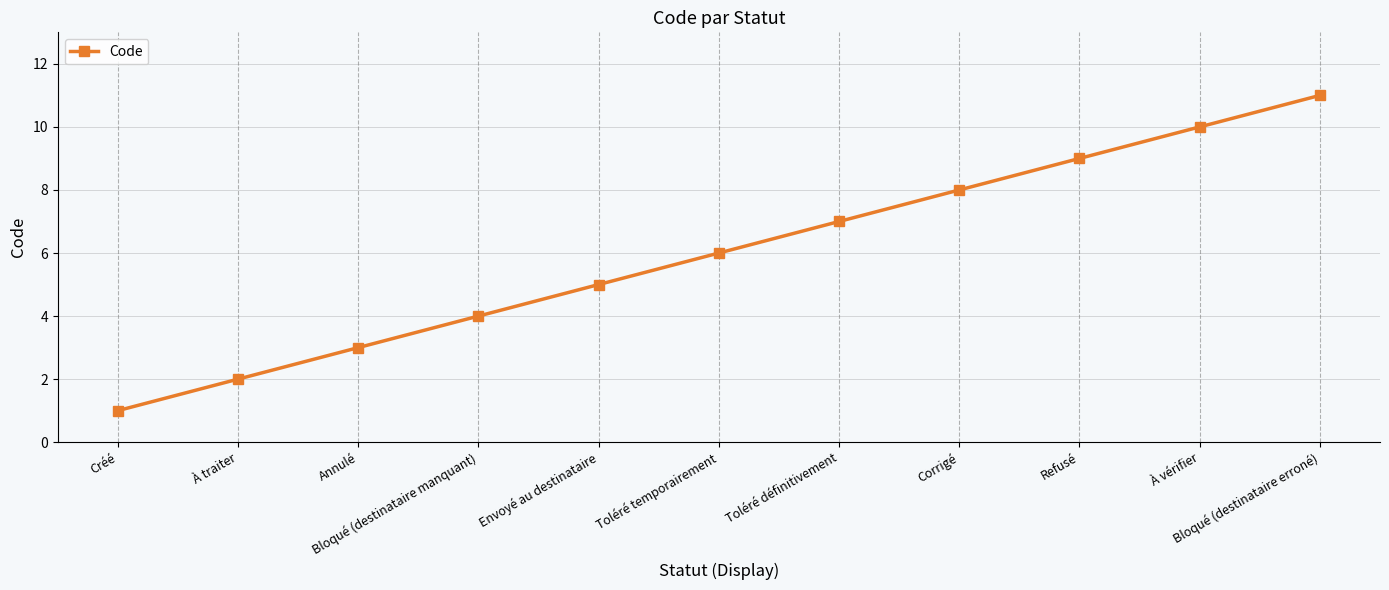

What is the sum of the values at Toléré temporairement and Corrigé?

14